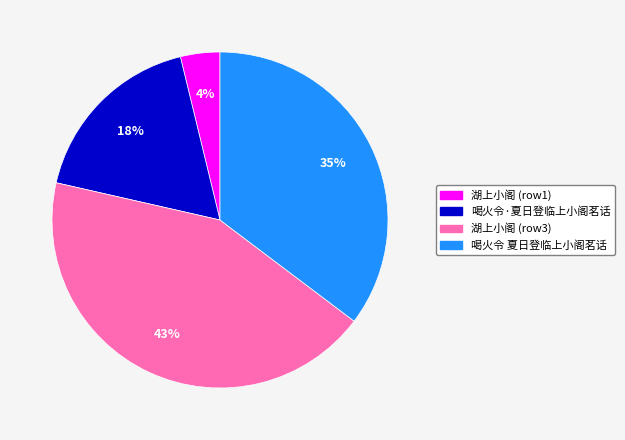

Is there a majority slice in this chart?

No